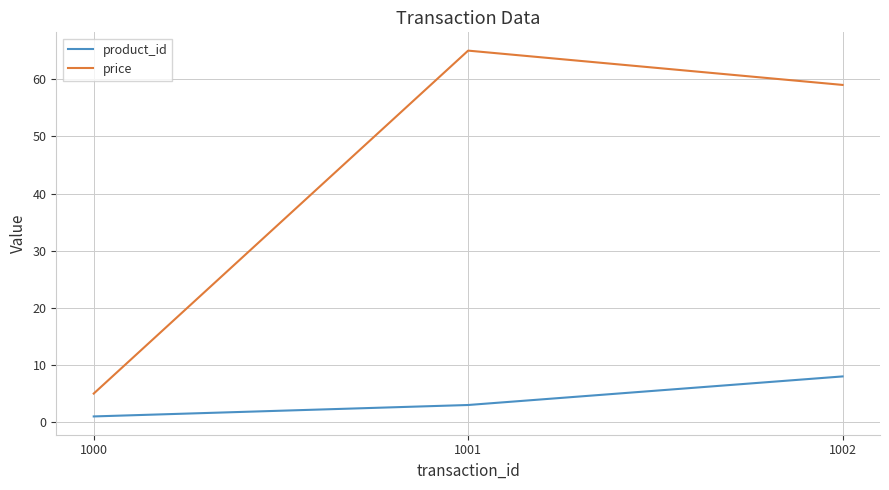

What is the difference between the highest and lowest values at 1000?

4